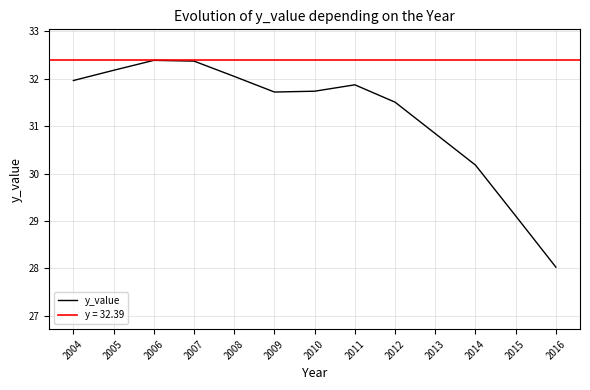

Which label corresponds to the smallest value in the chart?

2016